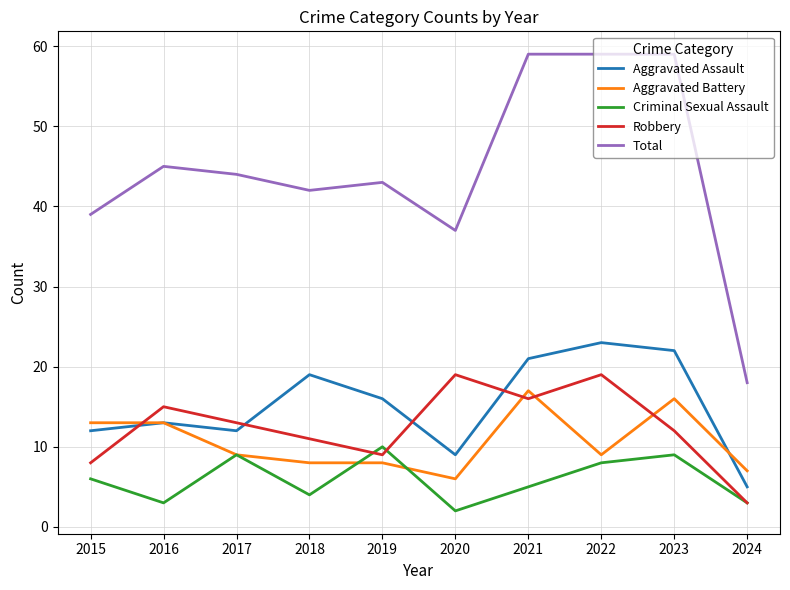

At which label does Total first exceed 44?

2016